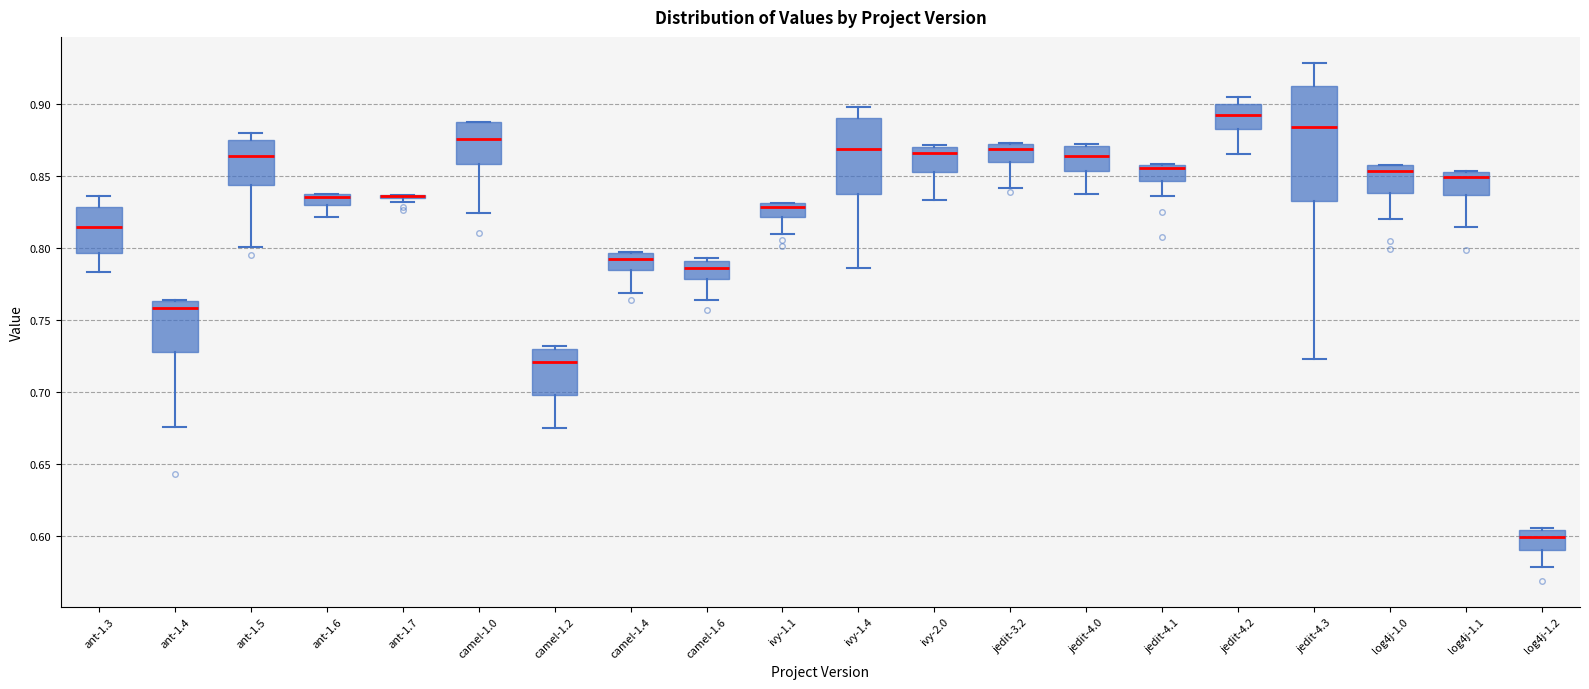

Where is the lower edge of the box for camel-1.2 on the y-axis? The values are not printed on the chart, so give them approximately, as read against the axis.

0.700